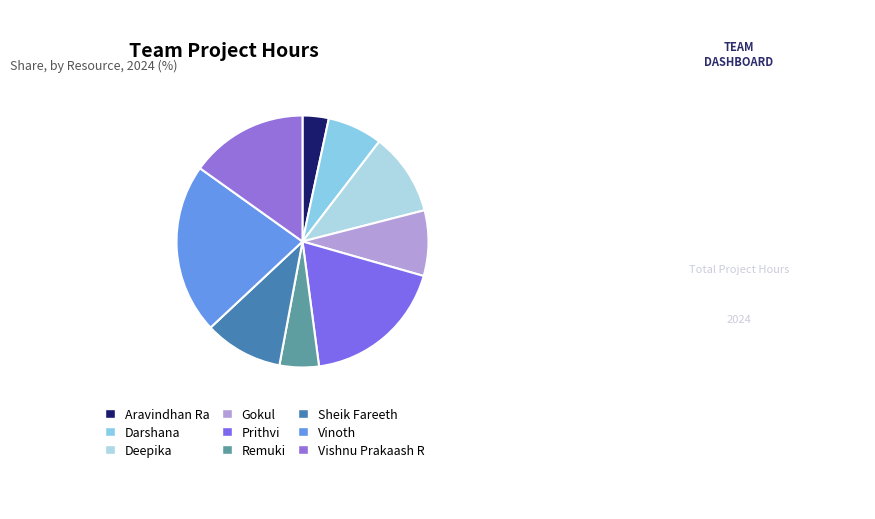

The Remuki slice represents 5% of the pie. True or false?

True